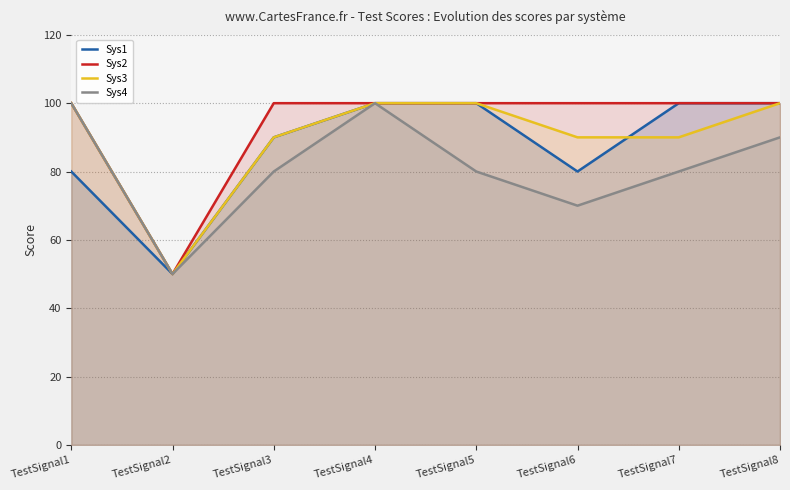

True or false: Sys2 has more than 0 points higher than both neighbors.

False